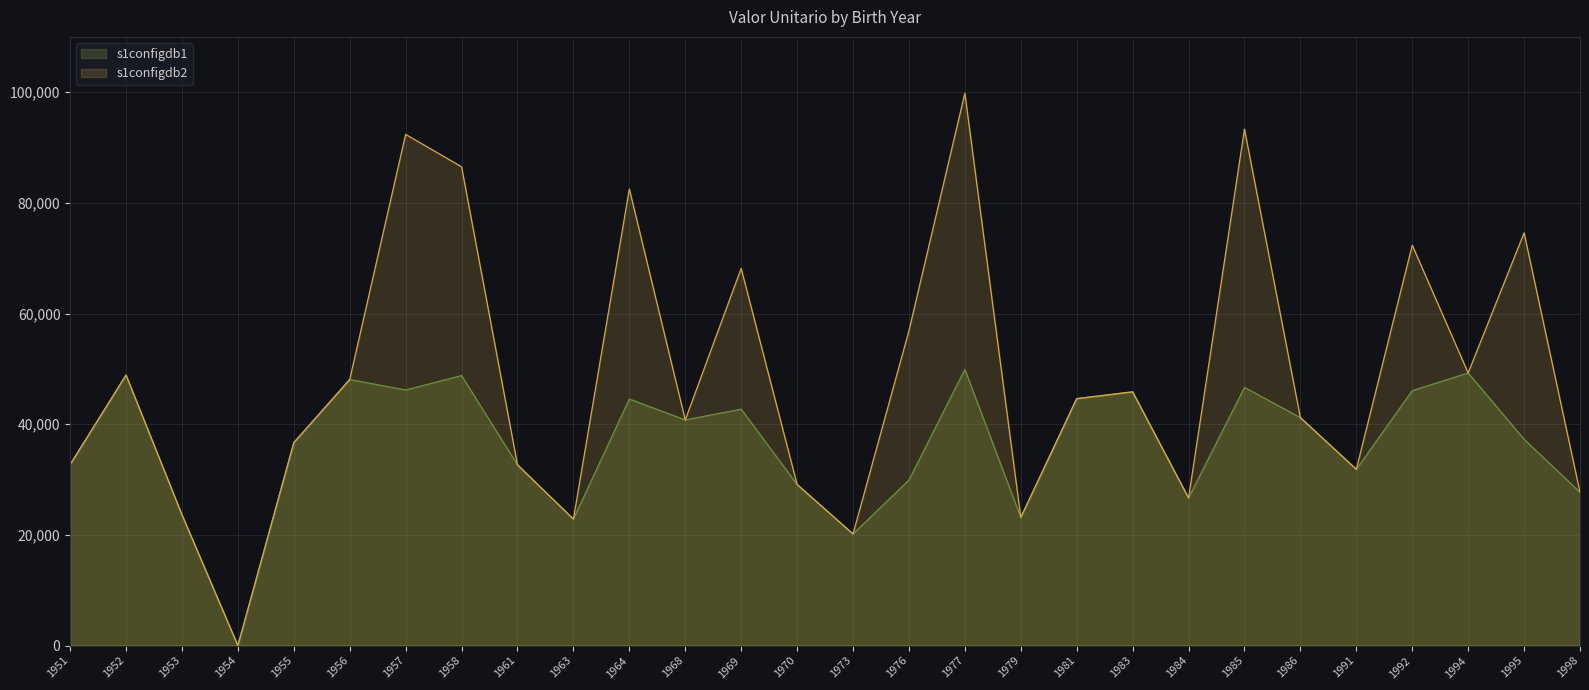

Reading left to right, list all the values displayed in this chart.

s1configdb1: 32713.4	48893.1	23655.7	0.0	36672.3	48086.0	46192.9	48796.0	32664.9	22865.2	44559.1	40785.1	42729.6	29119.5	20174.7	29918.4	49912.6	23160.0	44629.5	45854.9	26675.3	46670.1	41196.8	31855.6	46070.6	49268.8	37295.6	27703.9
s1configdb2: 32713.4	48893.1	23655.7	0.0	36672.3	48086.0	92385.8	86528.5	32664.9	22865.2	82513.2	40785.1	68165.2	29119.5	20174.7	56890.7	99825.1	23160.0	44629.5	45854.9	26675.3	93340.1	41196.8	31855.6	72361.2	49268.8	74591.1	27703.9